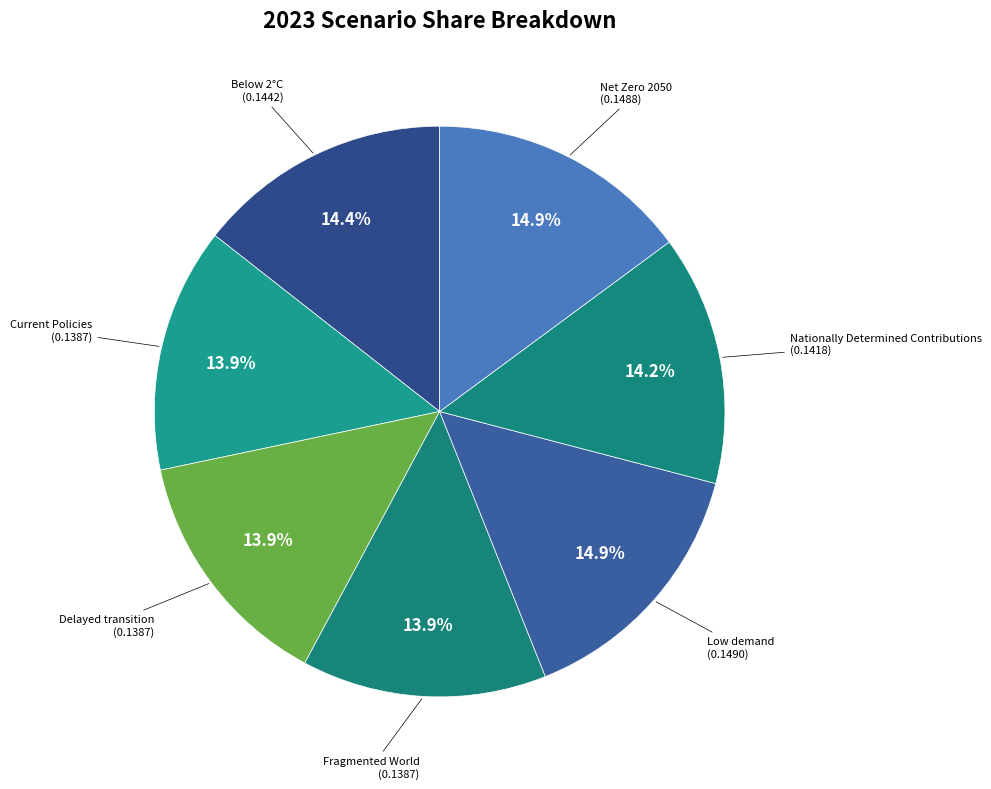

Is Net Zero 2050 the majority of the pie?

No